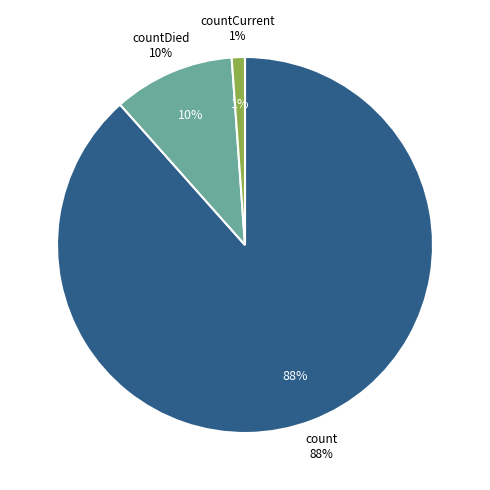

Between count and countDied, which is larger?

count